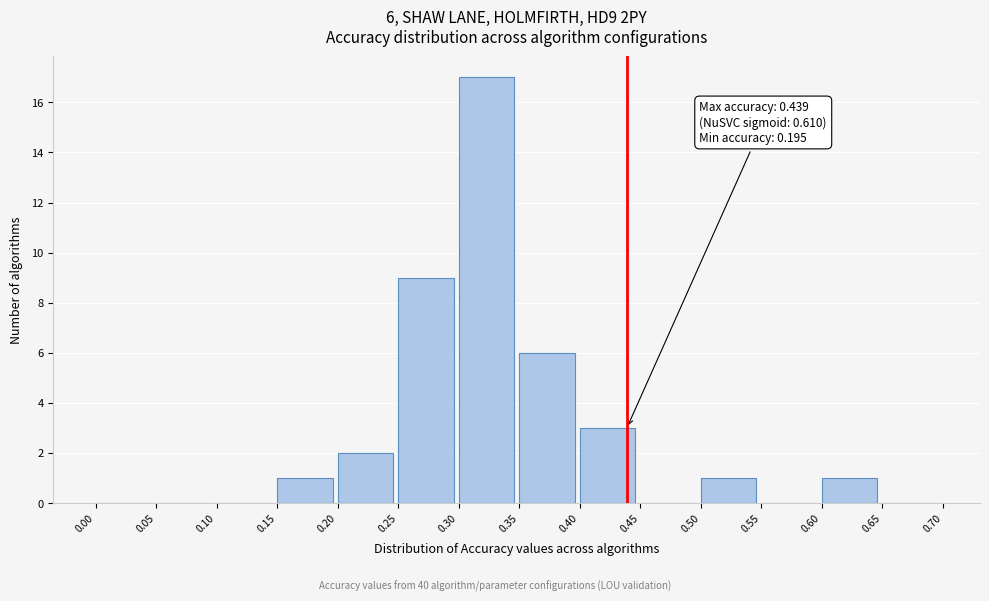

Which range on the x-axis has the tallest bar?

0.30 to 0.35